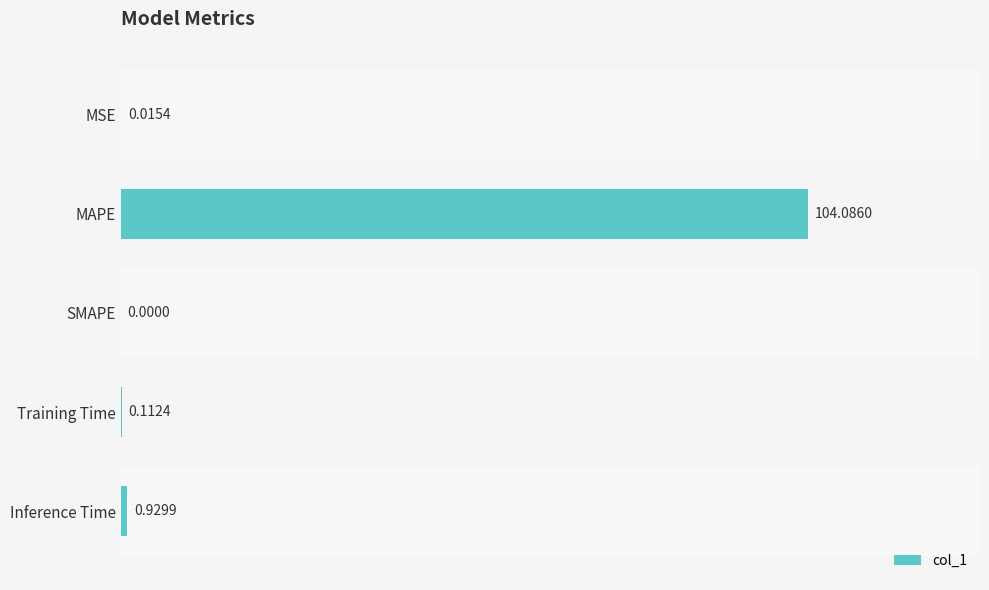

Which category has the highest value across all series?

MAPE